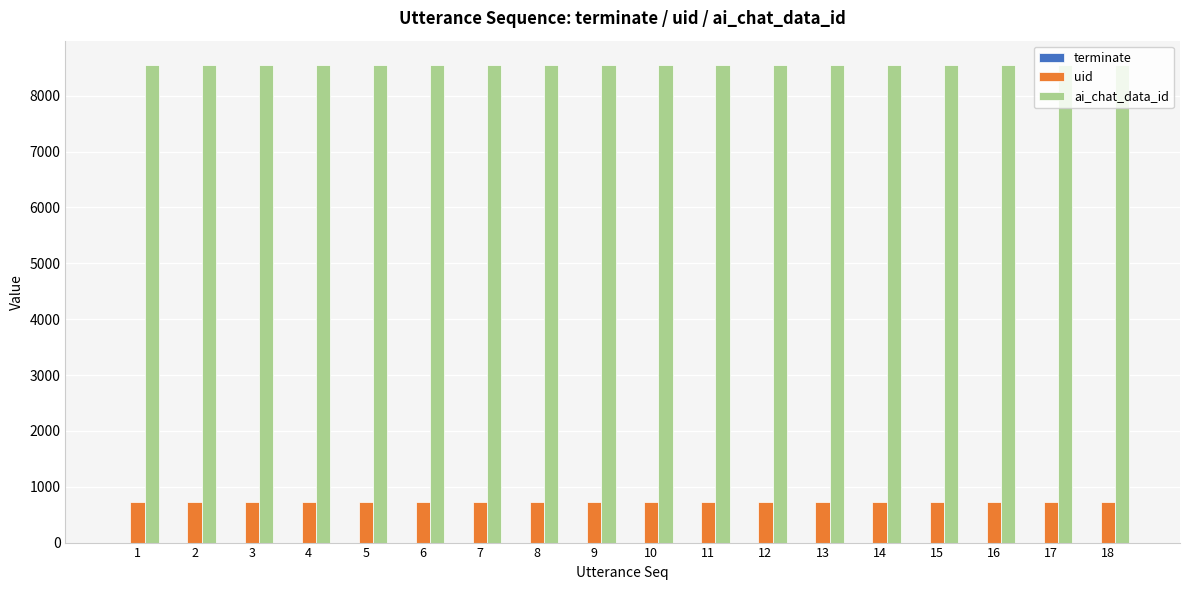

The value of uid at 9 is 296. True or false?

False